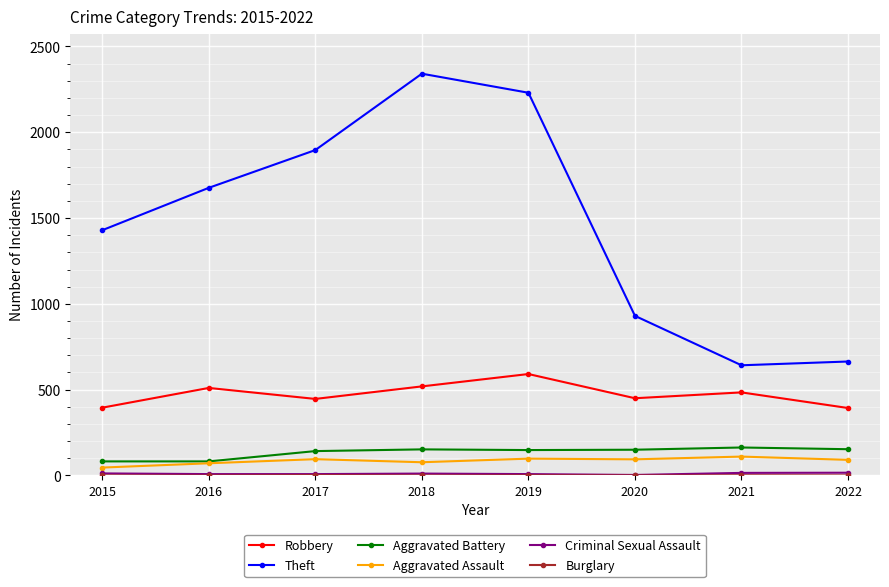

The Theft series shows 664 at 2022. True or false?

True